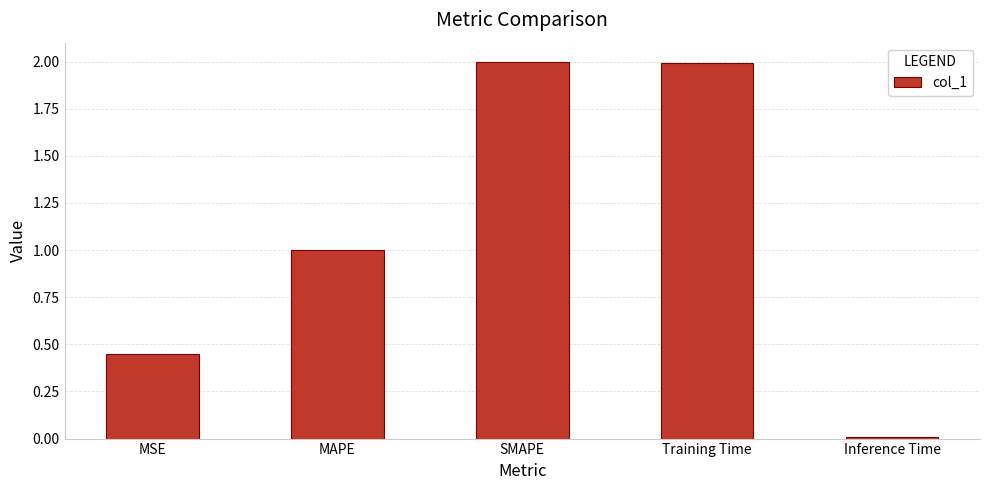

What is the ratio of the value at Training Time to the value at SMAPE?

1.0